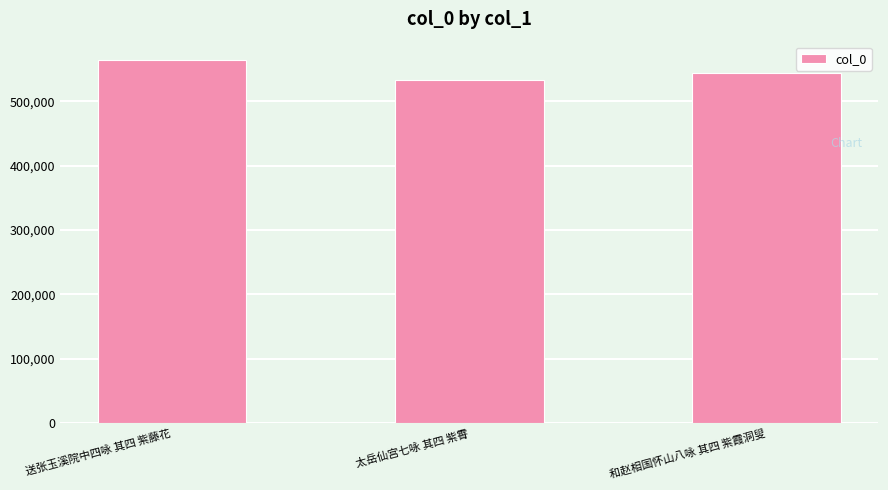

Does the chart contain any negative values?

No